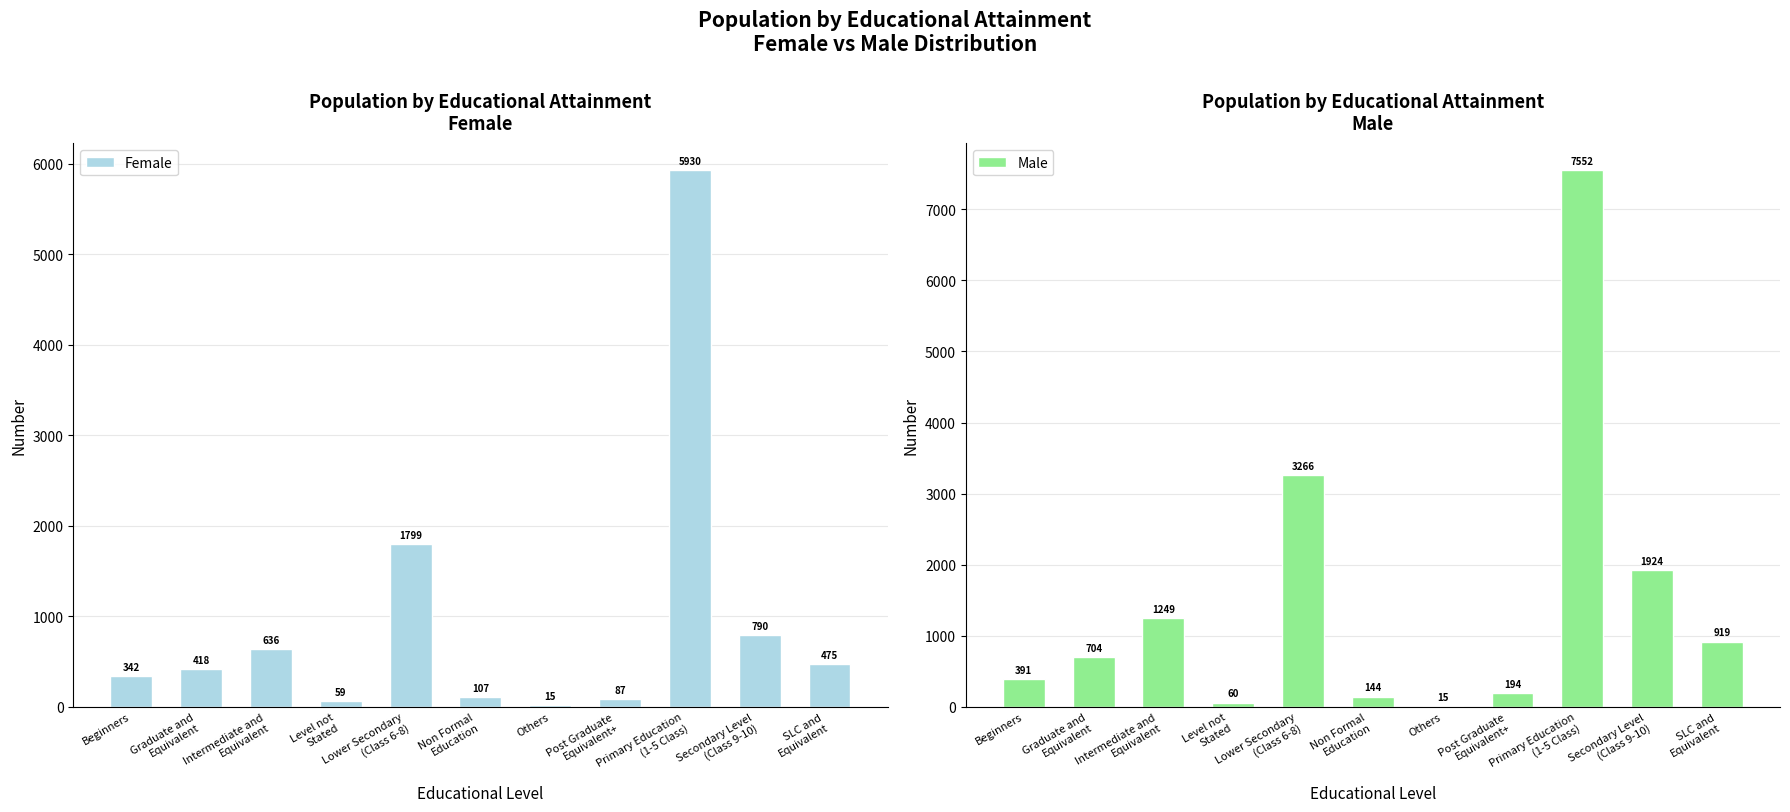

What is the difference between the highest and lowest values at Lower Secondary
(Class 6-8)?

1467